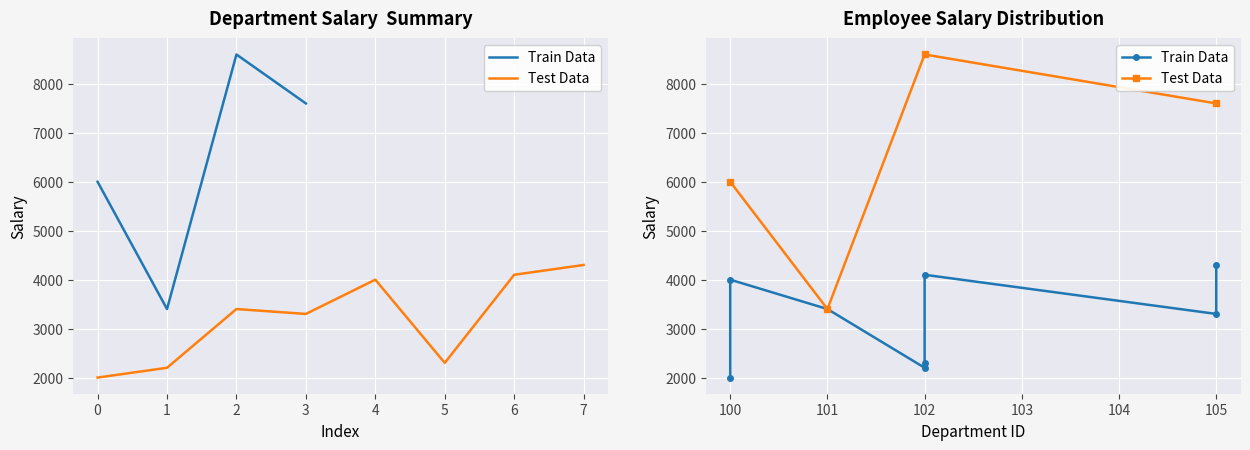

What is the label of the 3rd point from the left?

102